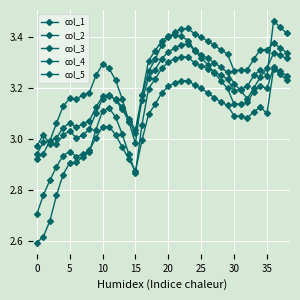

How many lines are shown in the chart?

5